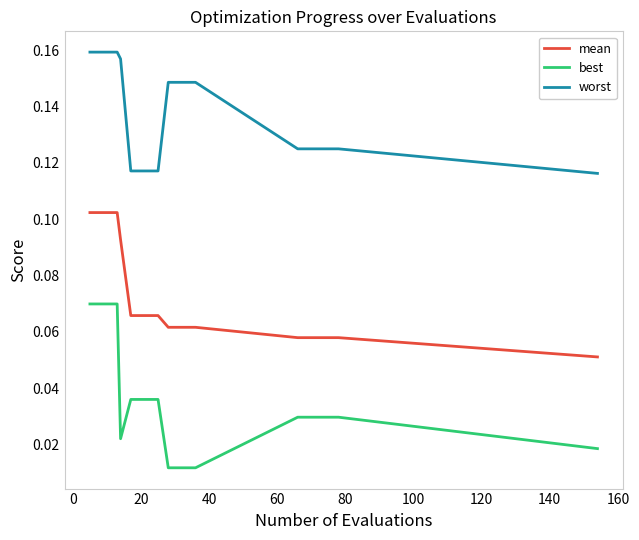

Rank the series by their maximum value, from lowest to highest.

best, mean, worst